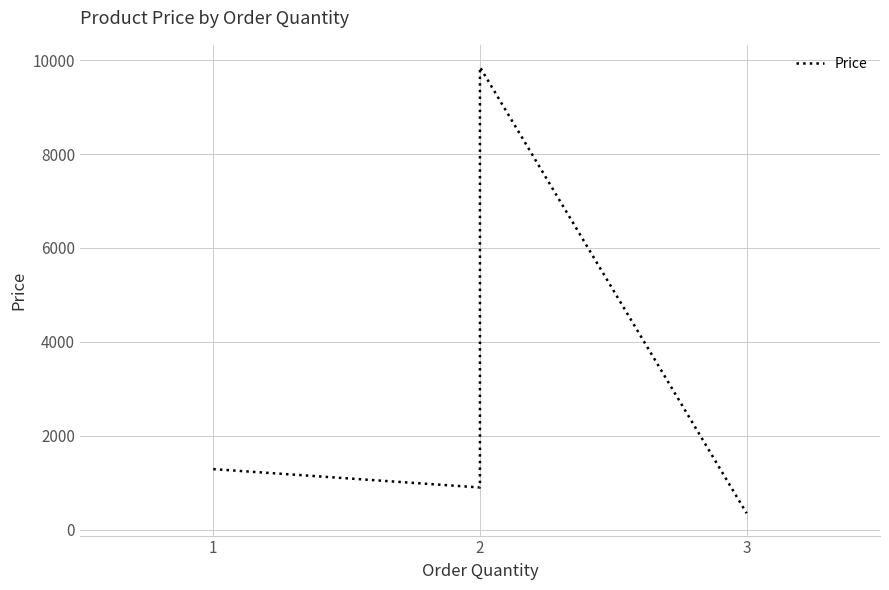

True or false: the data shows 16860.6 at 2.

False